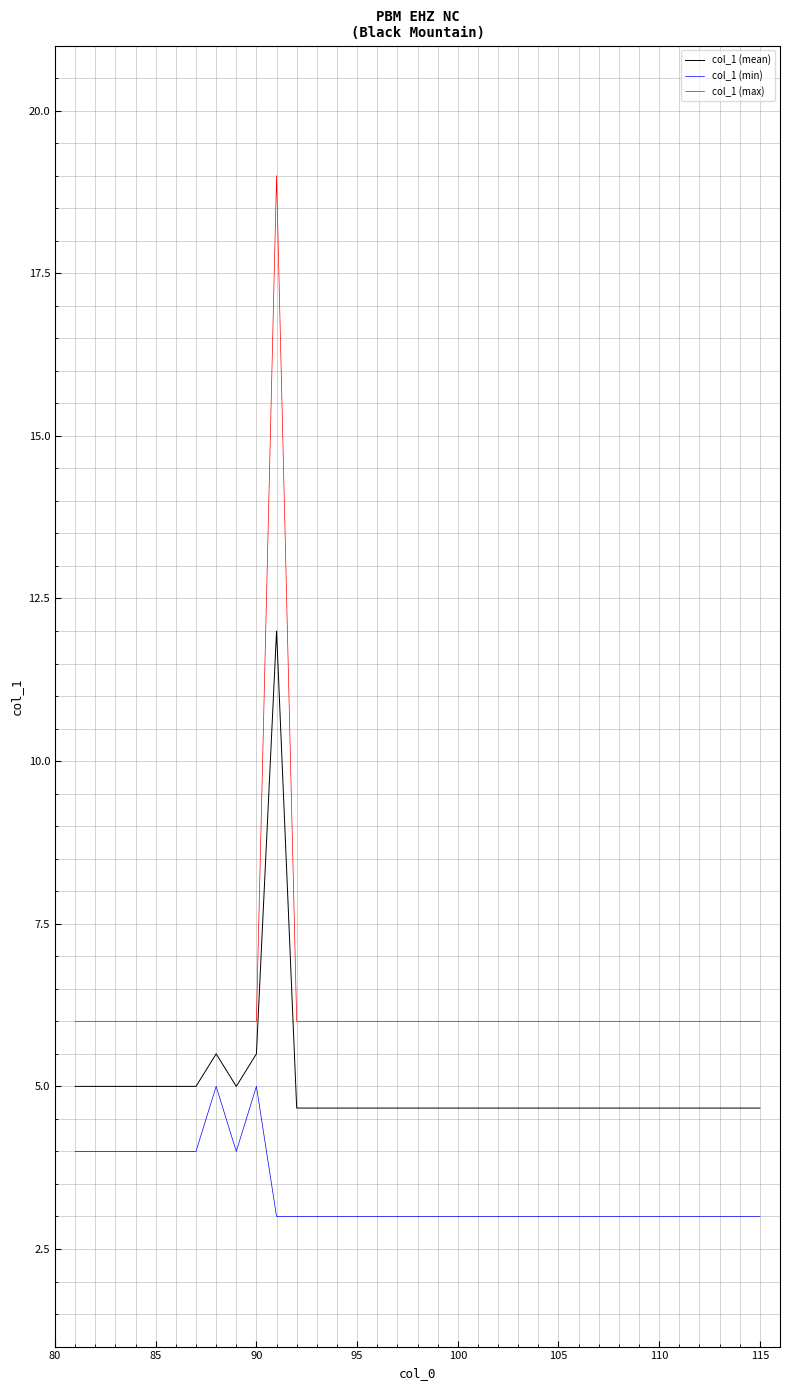

Which series has the largest total across all categories?

col_1 (max)